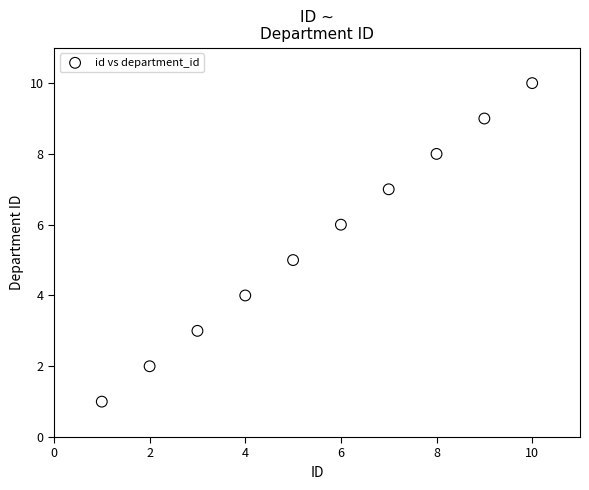

What is the range of Y values (max minus min)?

9